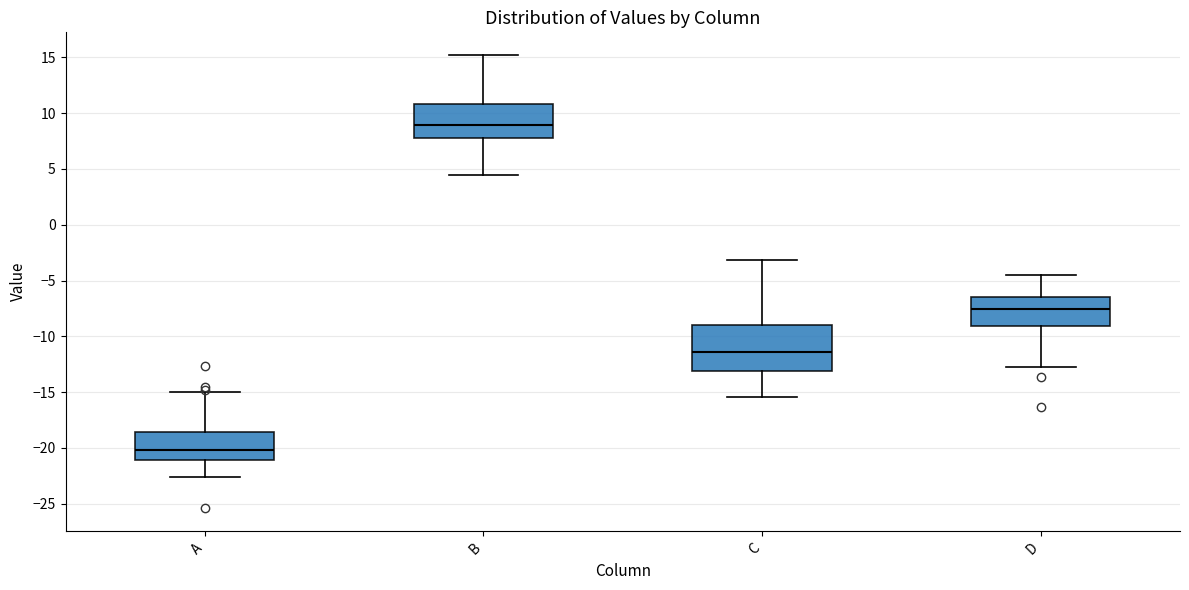

Which box is the tallest, from its lower edge to its upper edge?

C